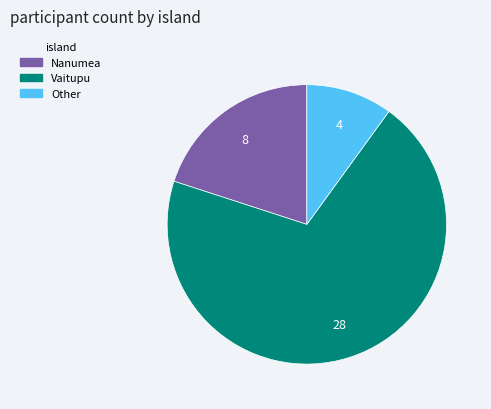

Is there any slice that represents more than half of the pie?

Yes